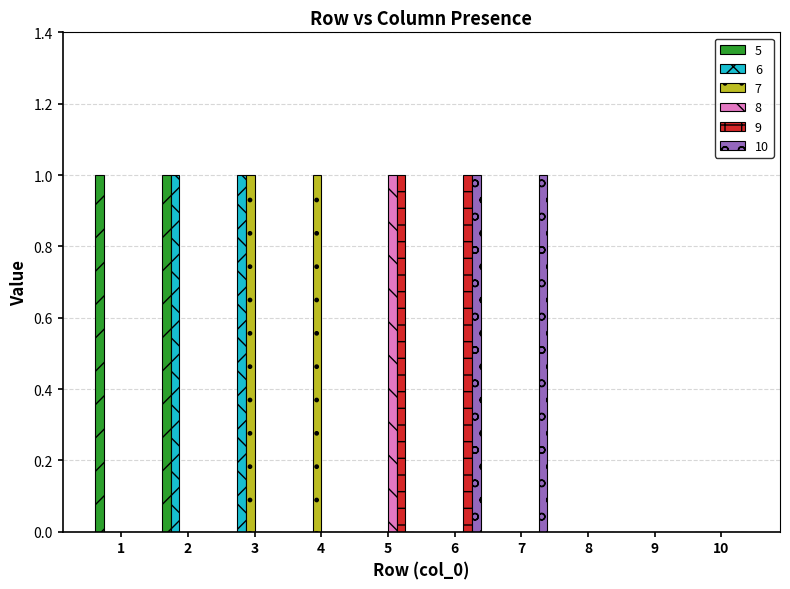

Is it true that 8 equals 0 at 8?

True